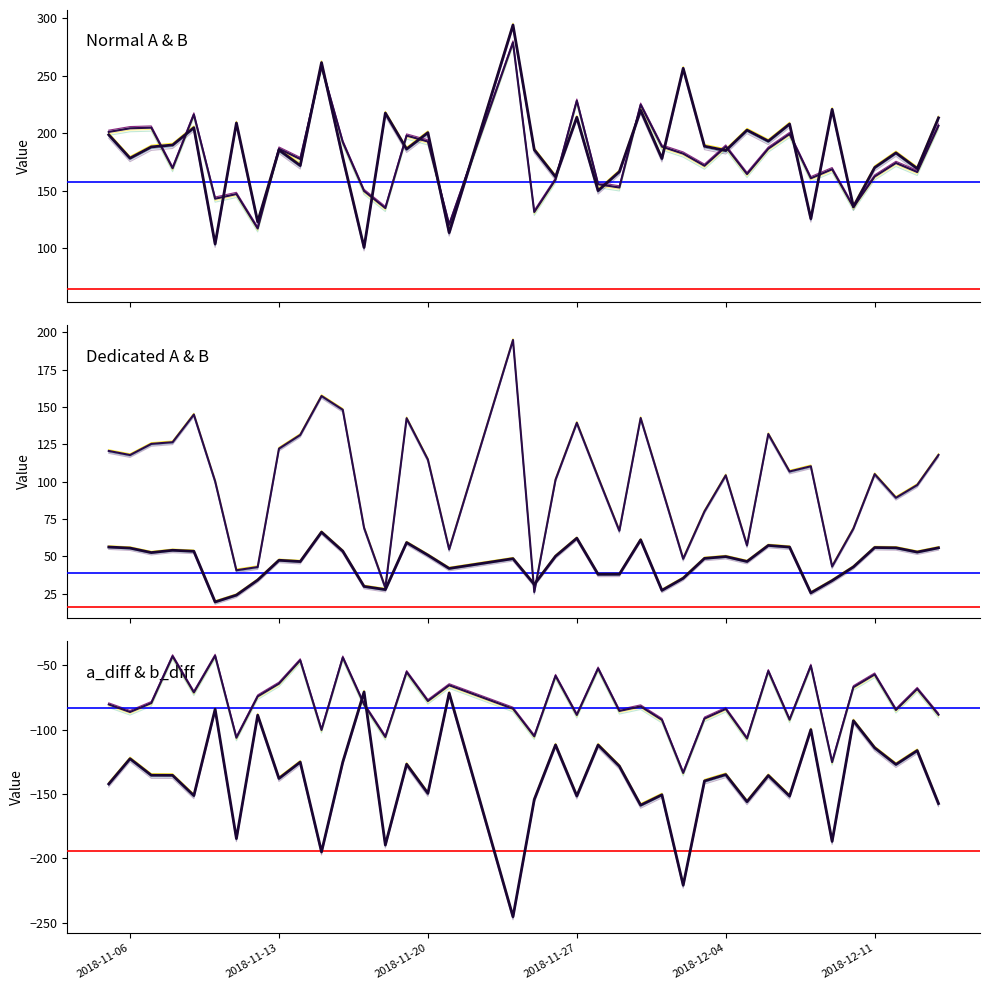

Does the chart display data point markers on the line(s)?

No